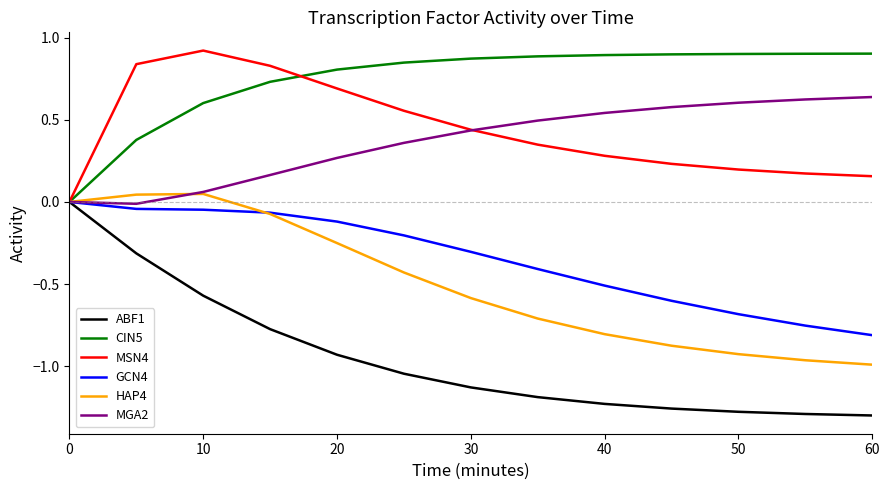

Which series has the largest range (max minus min)?

ABF1